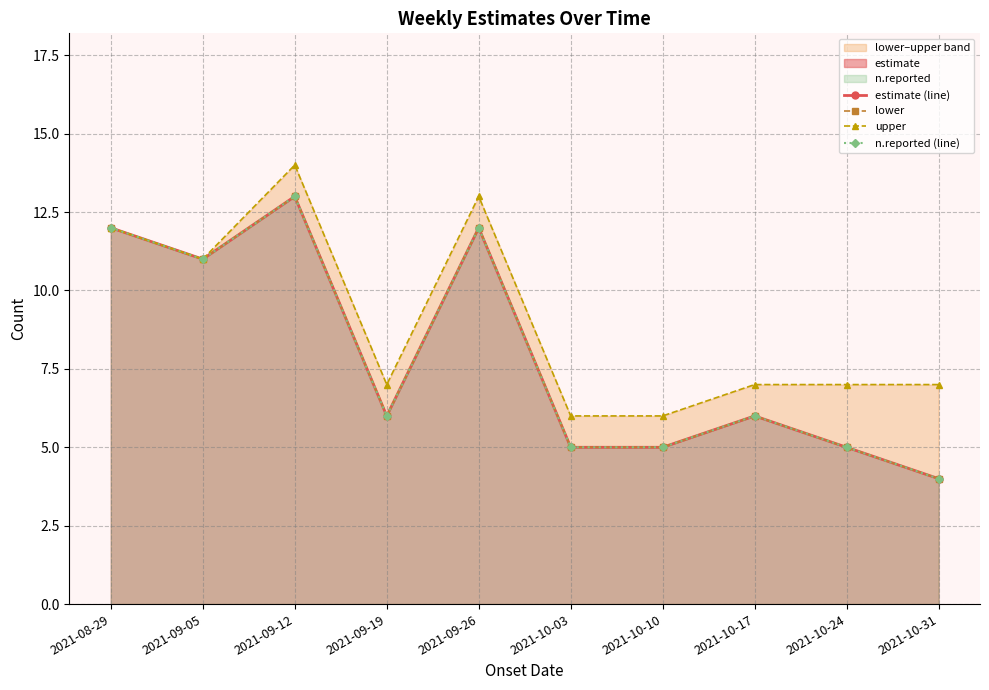

Rank the categories by upper value from lowest to highest.

2021-10-03, 2021-10-10, 2021-09-19, 2021-10-17, 2021-10-24, 2021-10-31, 2021-09-05, 2021-08-29, 2021-09-26, 2021-09-12